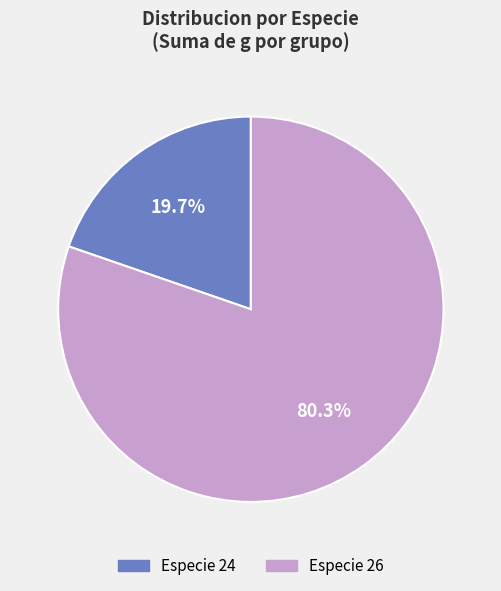

Is there a majority slice in this chart?

Yes